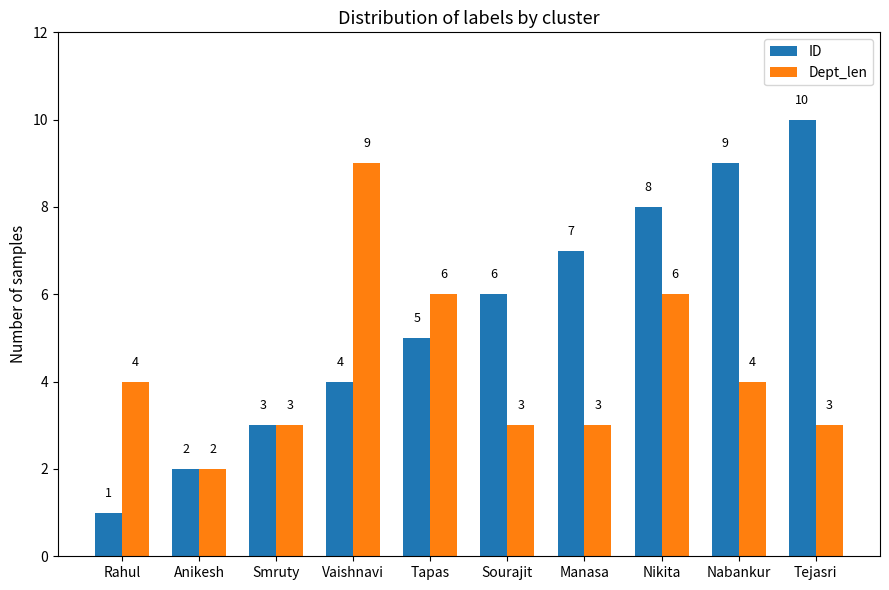

What is the difference between the maximum and minimum values in the Dept_len series?

7